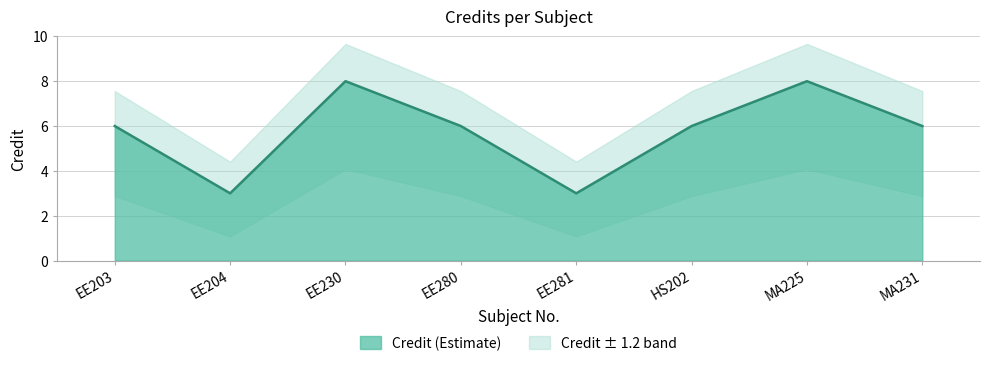

Where is the first local maximum?

EE230